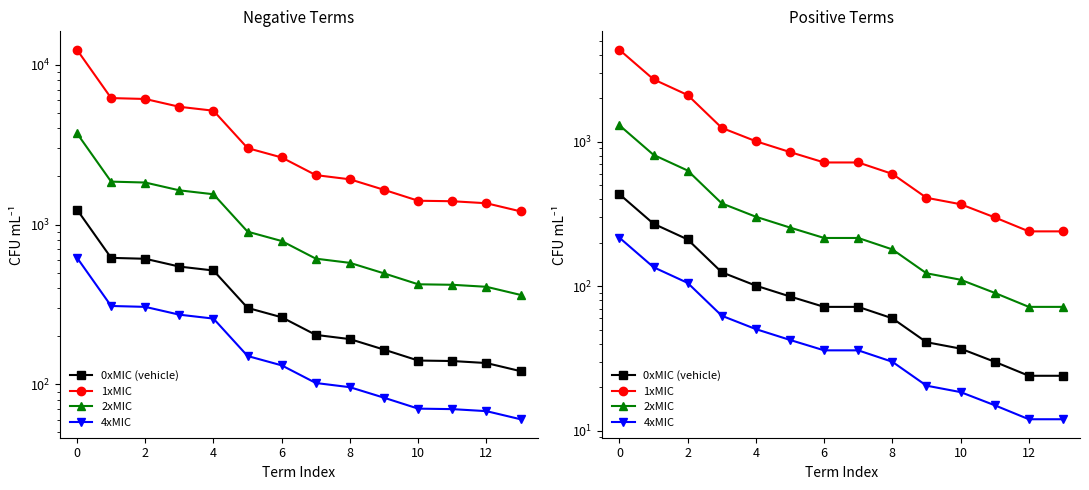

Which series has the widest spread of values?

1xMIC